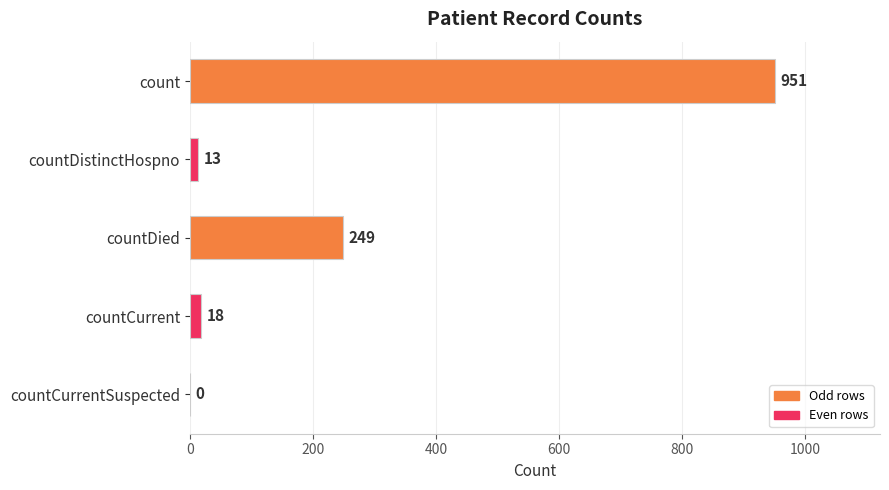

Read the value at countDied, to the nearest 10.

250